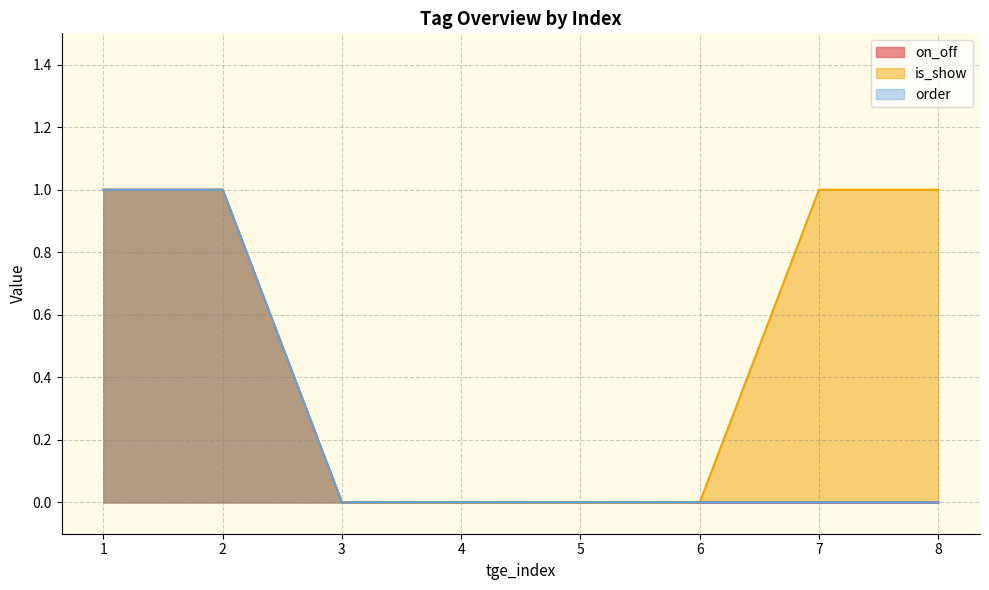

Between 4 and 7, which series saw the biggest shift?

is_show